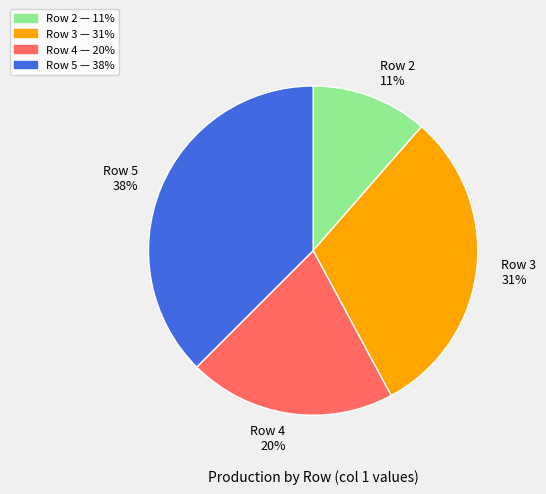

Which slice is the largest?

Row 5